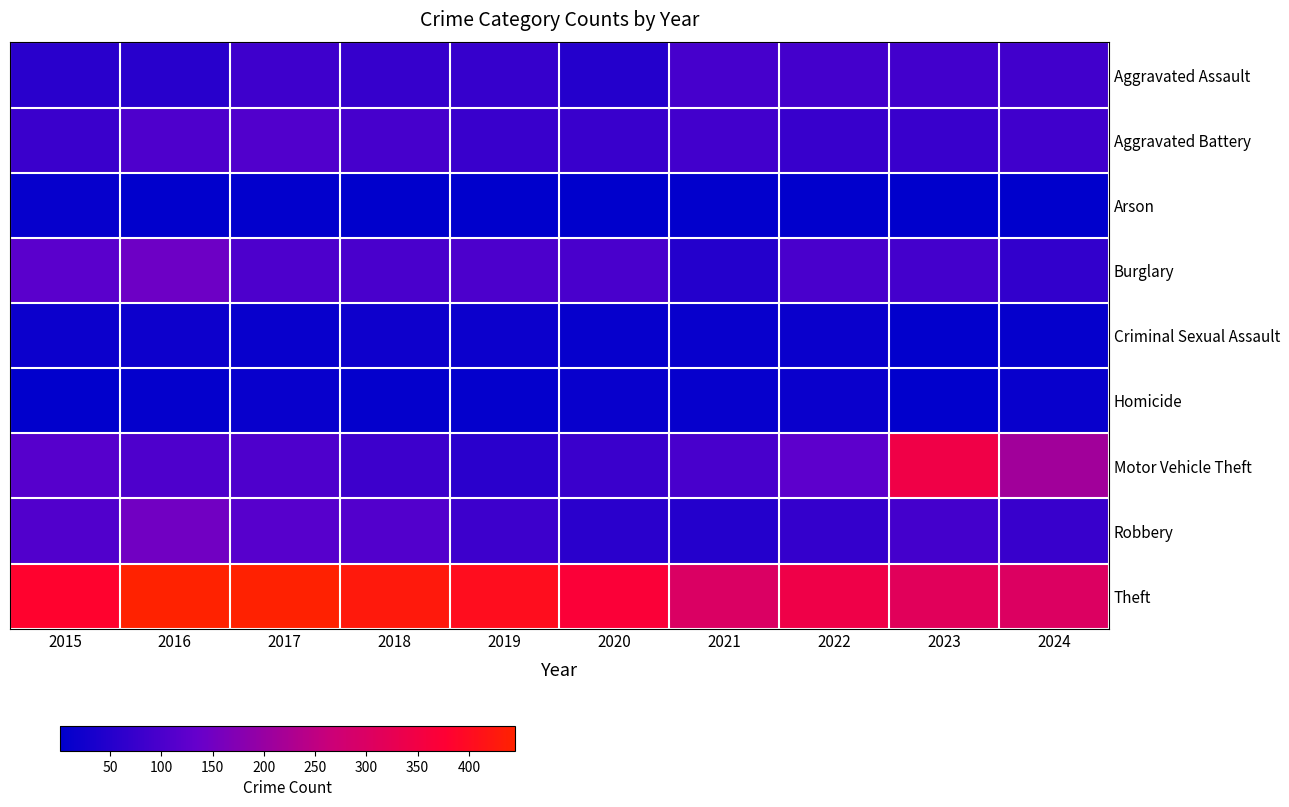

At how many categories does at least one series exceed 93?

10